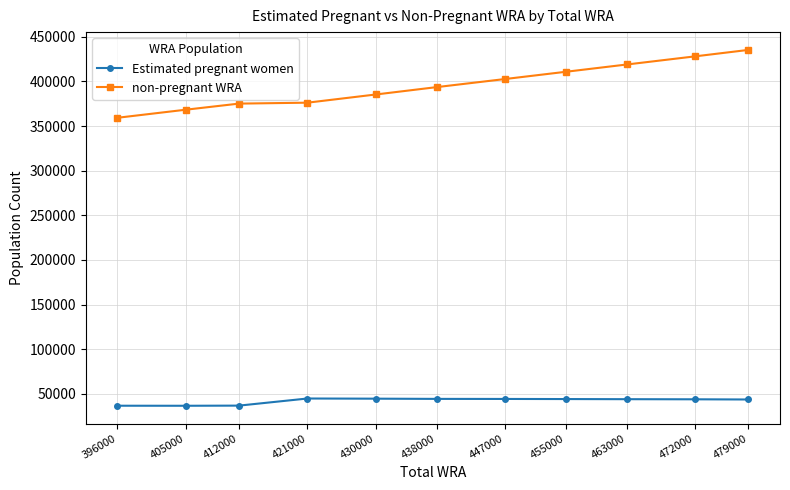

What is the minimum value for non-pregnant WRA?

359215.4